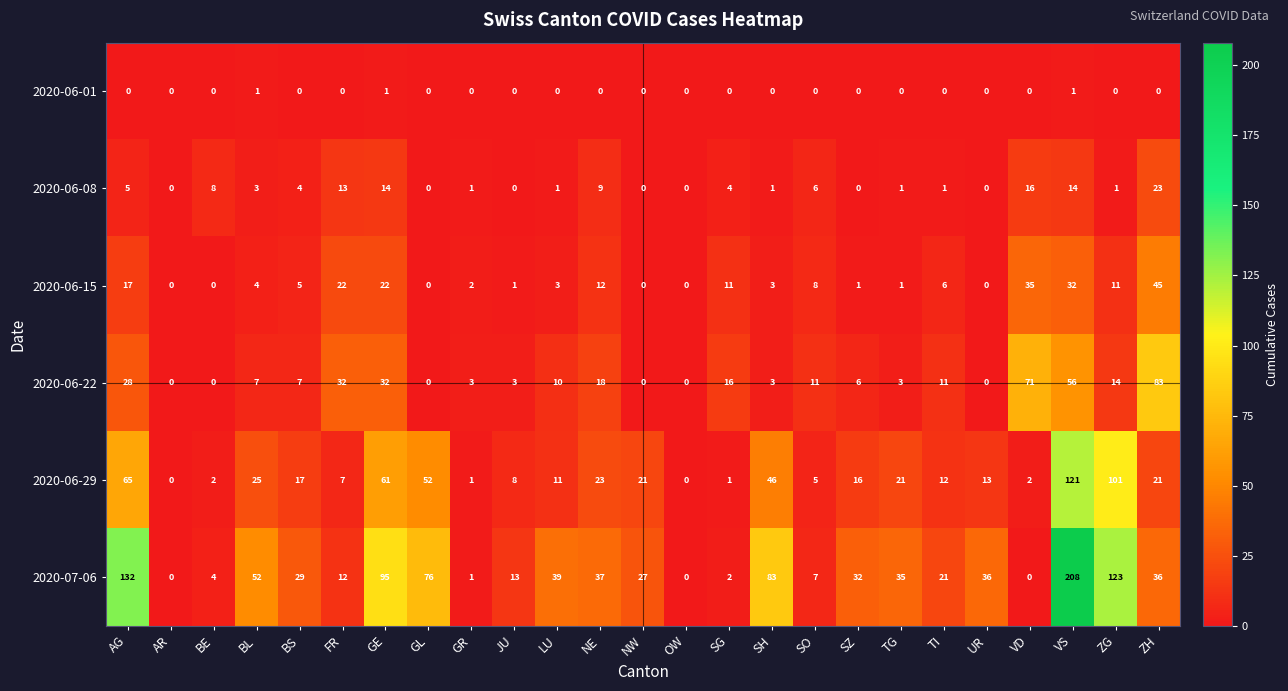

At how many categories does at least one series exceed 33?

13